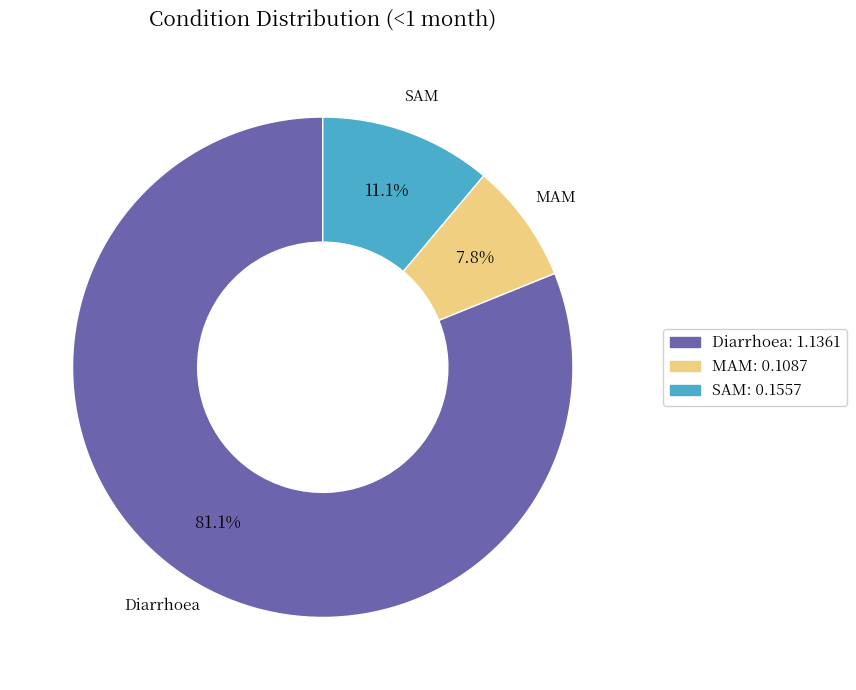

Which category has the biggest portion of the pie?

Diarrhoea